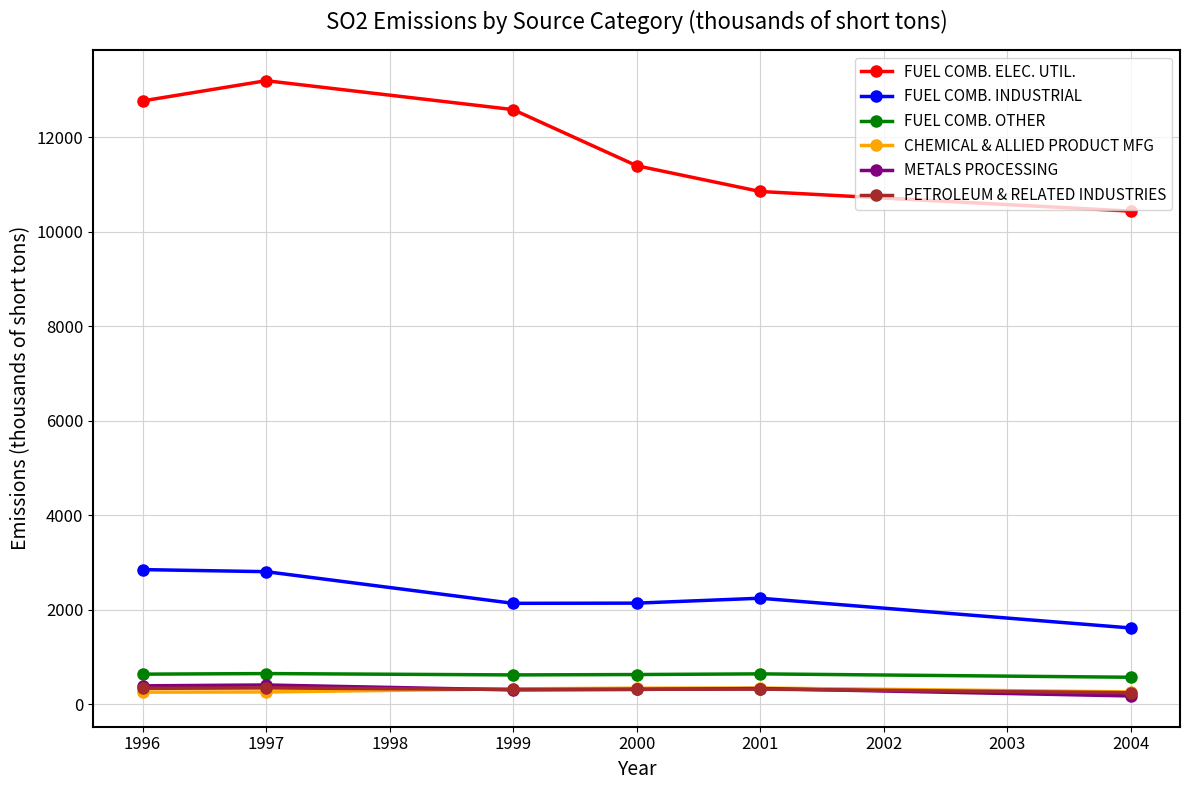

True or false: FUEL COMB. ELEC. UTIL. and FUEL COMB. OTHER intersect in this chart.

False